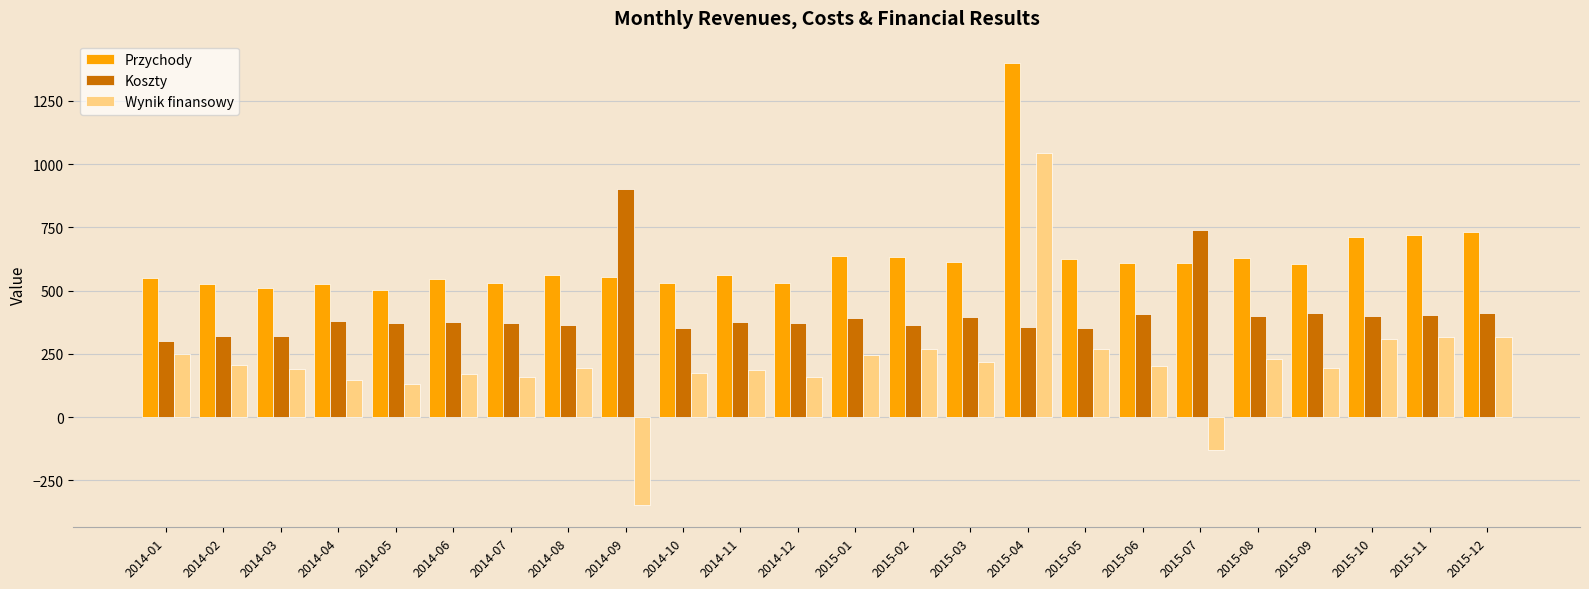

The value of Koszty at 2015-05 is 464. True or false?

False